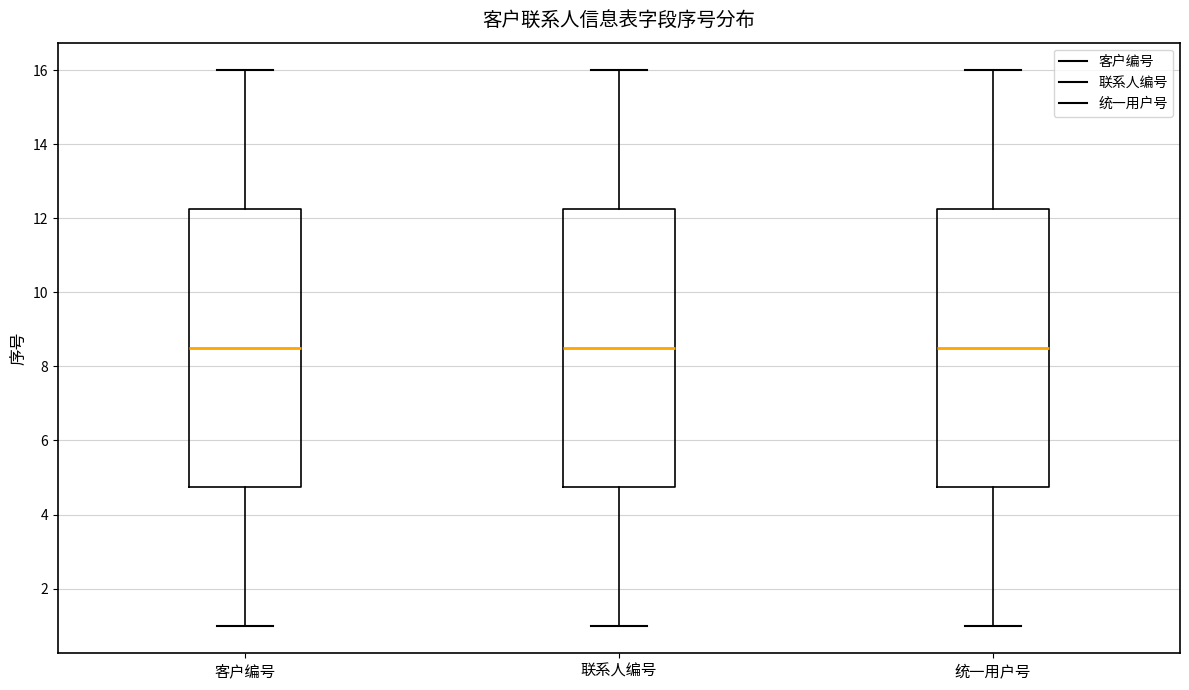

Reading left to right, transcribe this box plot: for each box, give where its median line is, the range the box spans, and where its two whiskers end, as read against the y-axis. The values are not printed on the chart, so give them approximately, as read against the axis.

客户编号: median 8.6, box 4.8 to 12.2, whiskers 1.0 to 16.0
联系人编号: median 8.6, box 4.8 to 12.2, whiskers 1.0 to 16.0
统一用户号: median 8.6, box 4.8 to 12.2, whiskers 1.0 to 16.0